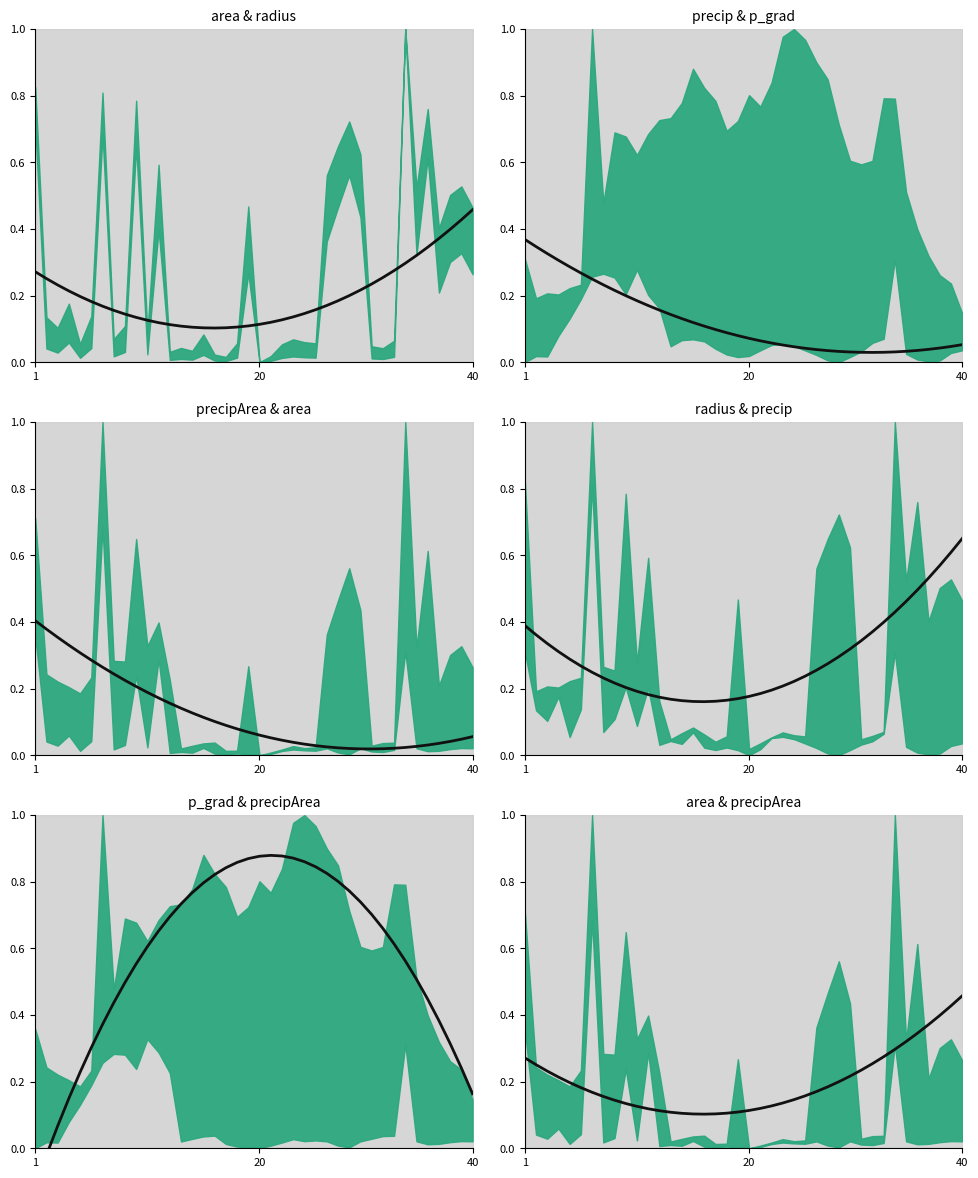

What is the difference between the maximum and minimum values in the p_grad series?

0.3